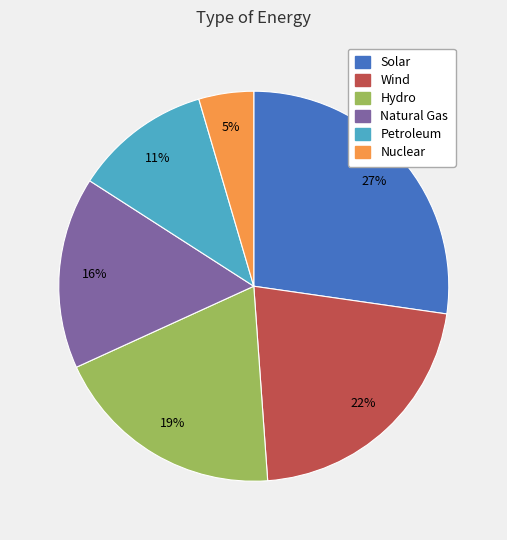

To the nearest percent, what portion does Solar represent?

27%